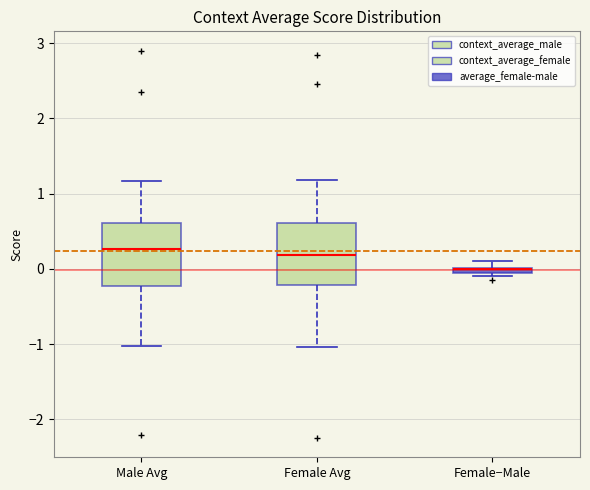

Where is the lower edge of the box for Male Avg on the y-axis? The values are not printed on the chart, so give them approximately, as read against the axis.

-0.2